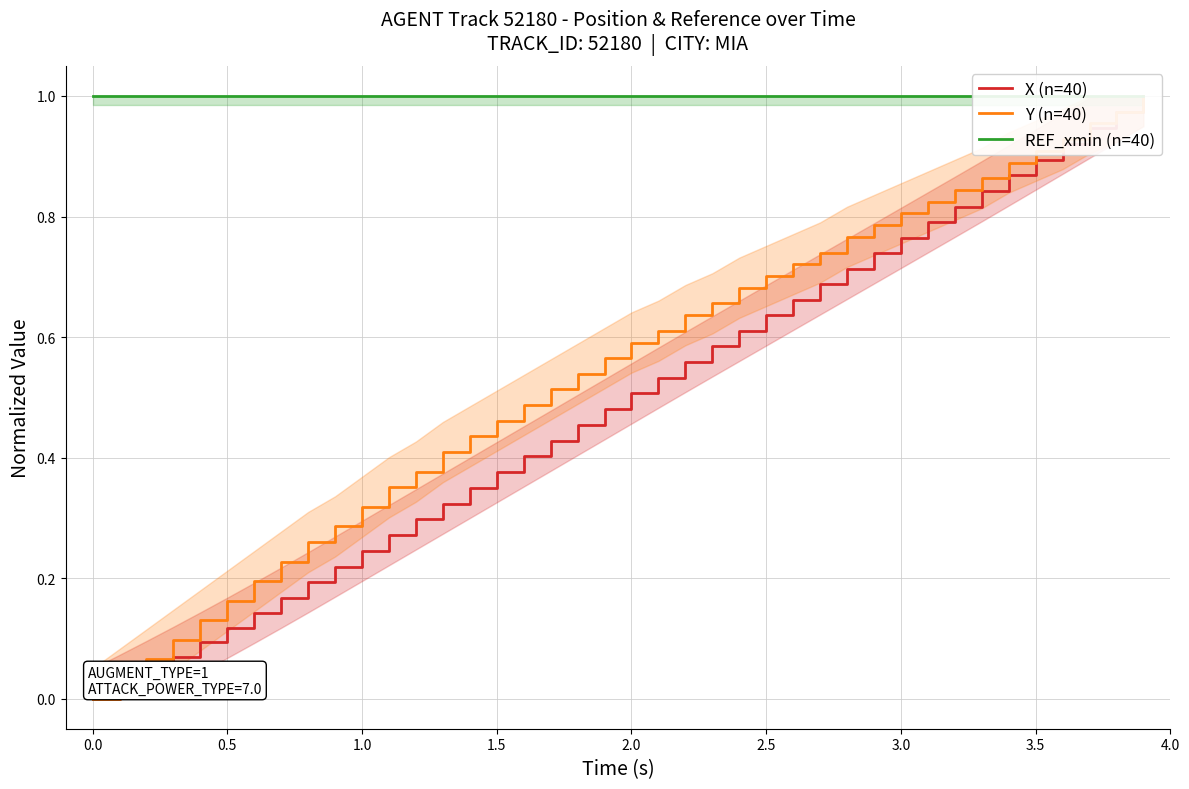

How many values in Y (n=40) are above zero?

39